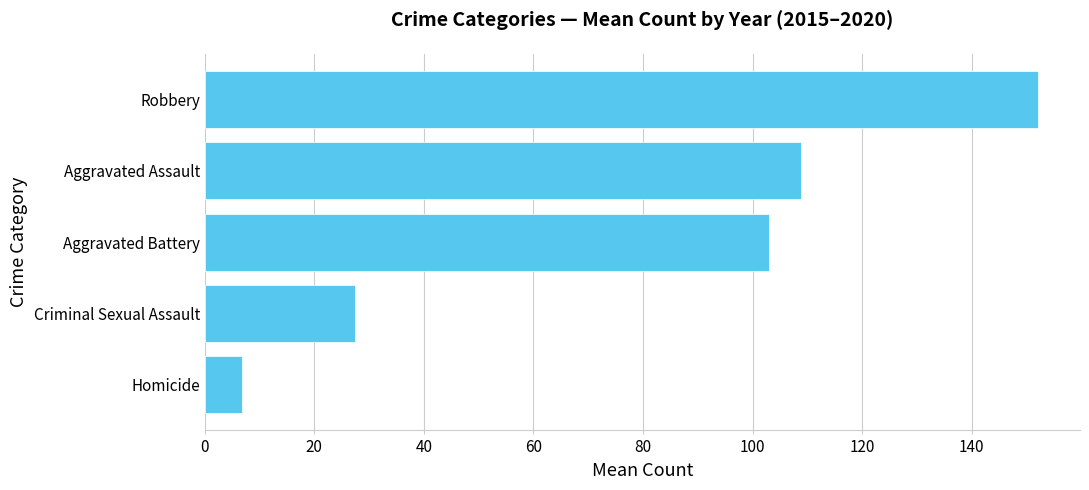

The chart shows a value of 208.3 at Robbery. True or false?

False